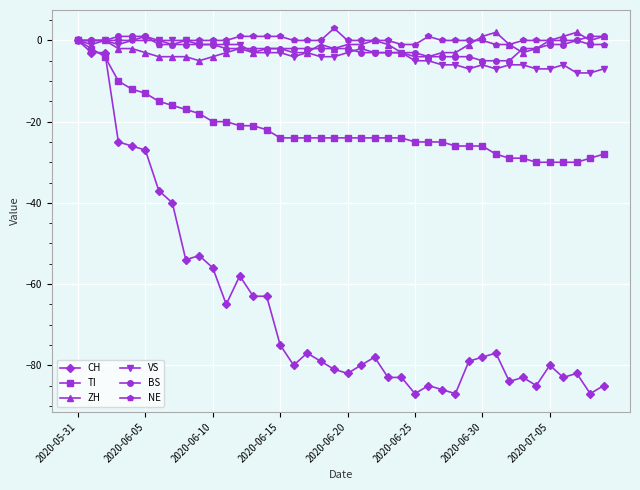

What is the smallest value displayed?

-87